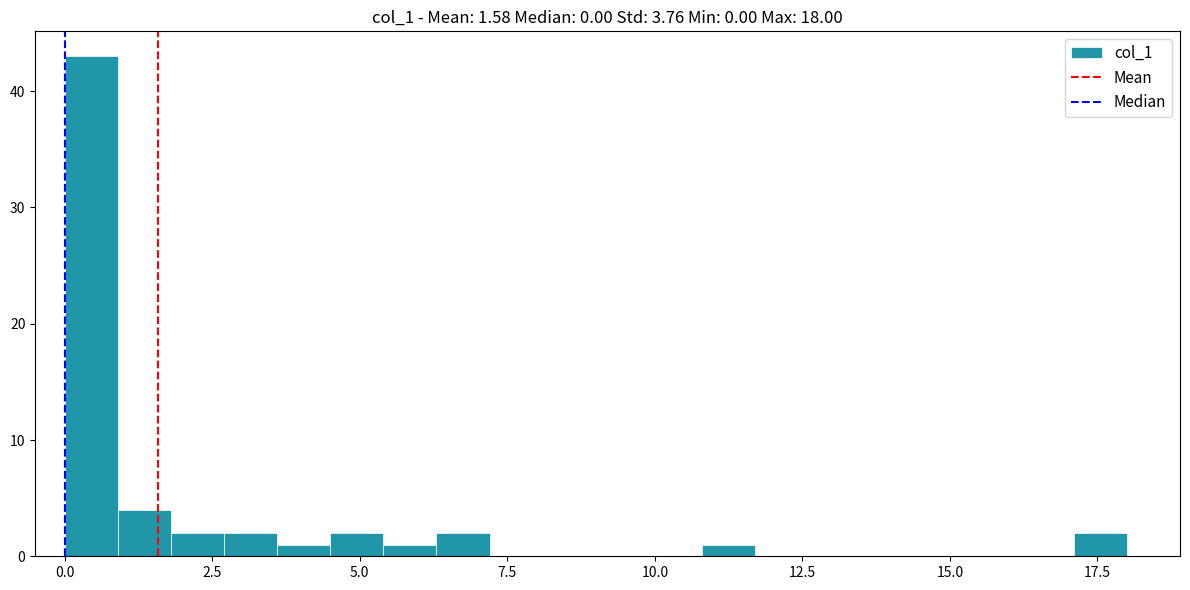

Around what value on the x-axis is the tallest bar? Give the approximate position of its centre, as read against the axis.

0.5